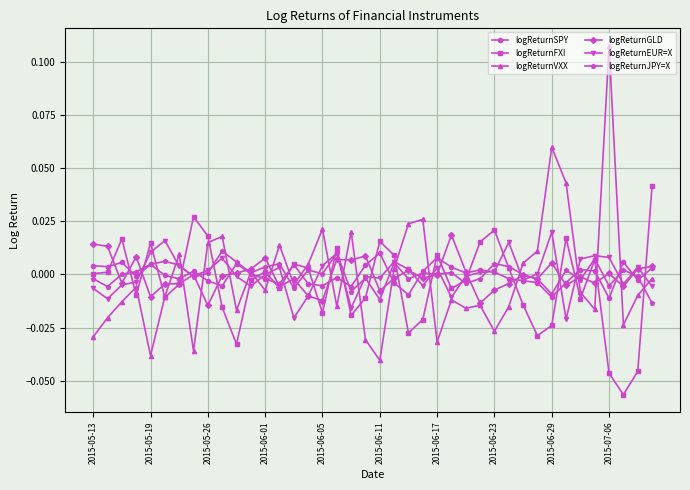

Which series has the largest range (max minus min)?

logReturnVXX